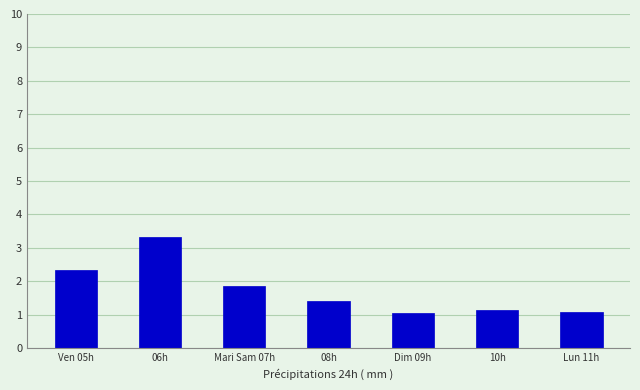

What is the sum of the values at 08h and Ven 05h?

3.8